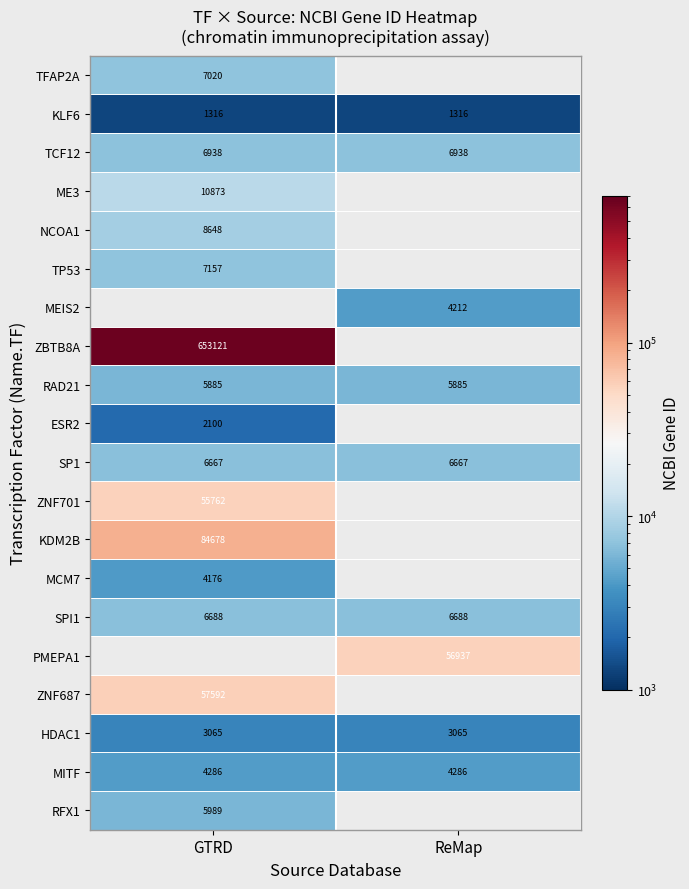

Is the value of PMEPA1 at ReMap greater than the value of TCF12 at ReMap?

Yes